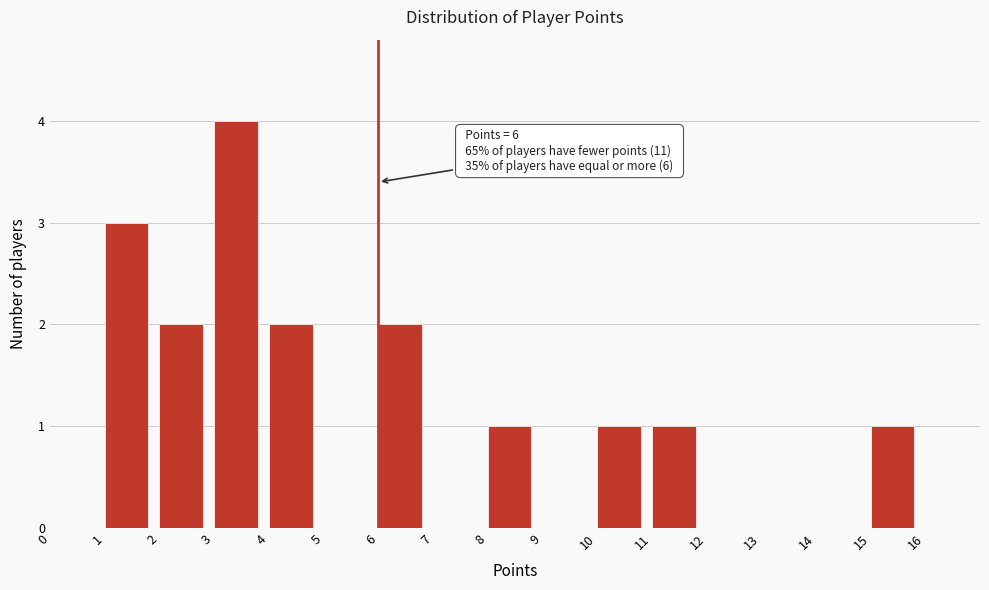

Over which range of the x-axis is the bar tallest?

3 to 4